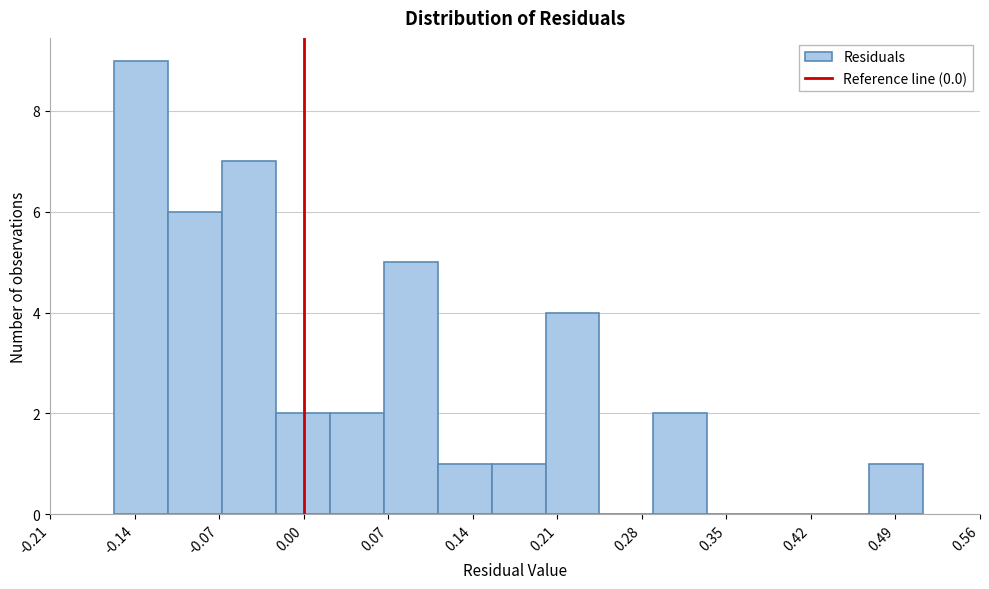

Over which range of the x-axis is the bar tallest?

-0.16 to -0.11